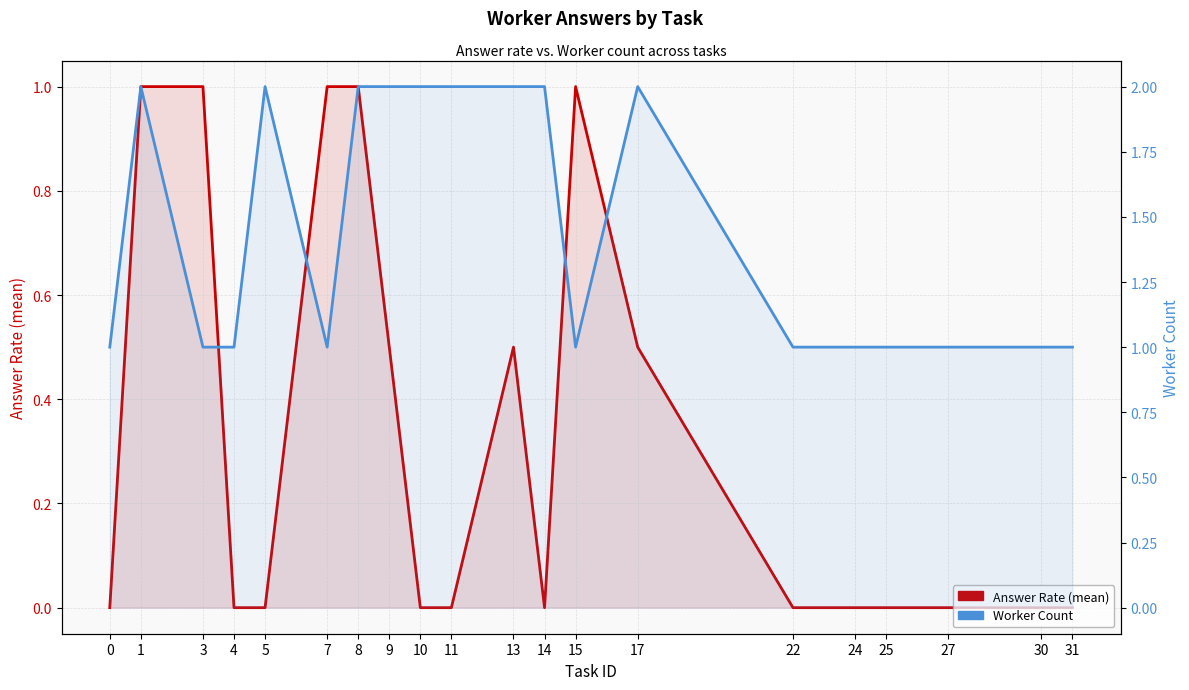

True or false: Worker Count and Answer Rate (mean) cross at least once.

False